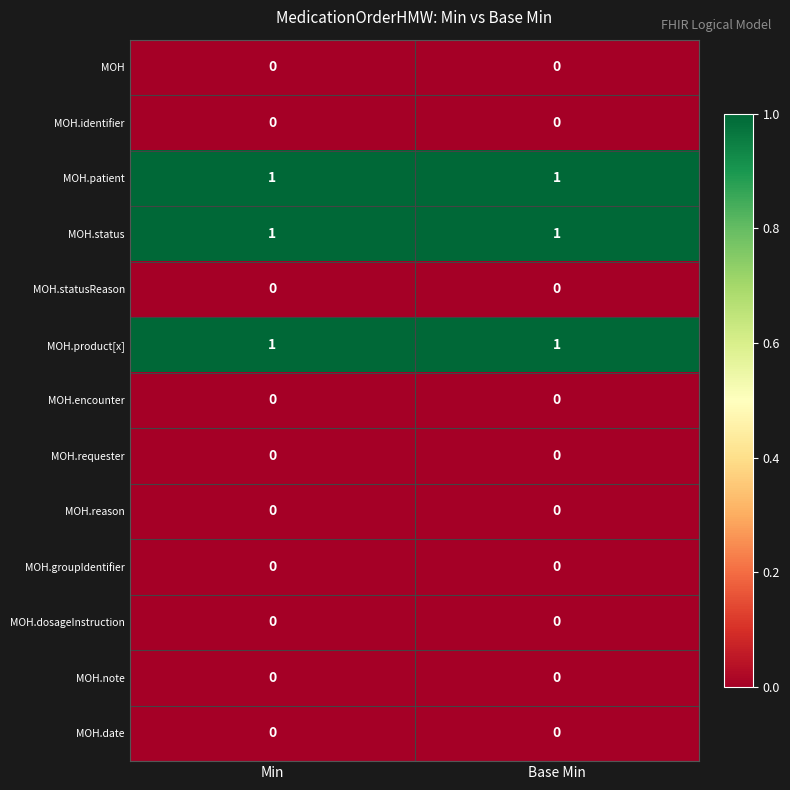

What is the total value across all series at Base Min?

3